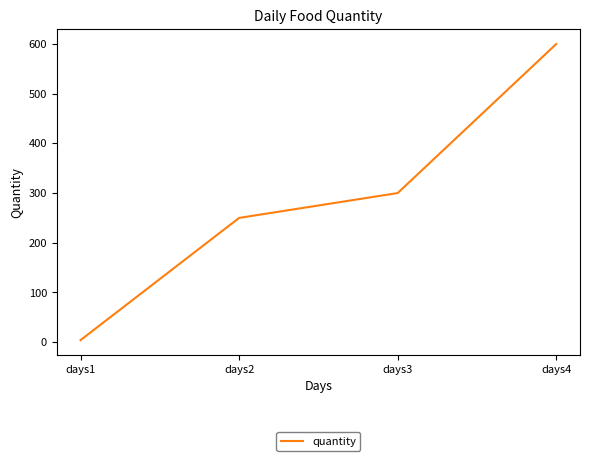

What is the change in value from days1 to days2?

+246